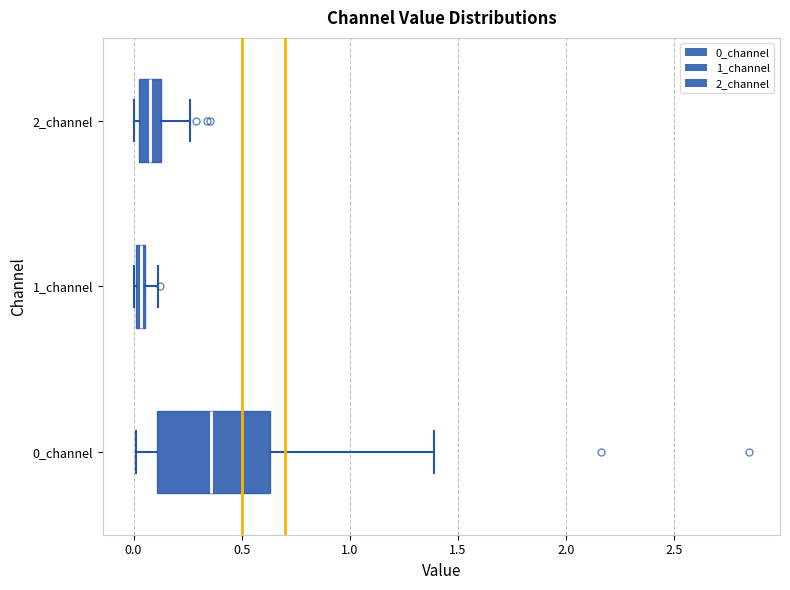

Which box is the widest, from its left edge to its right edge?

0_channel